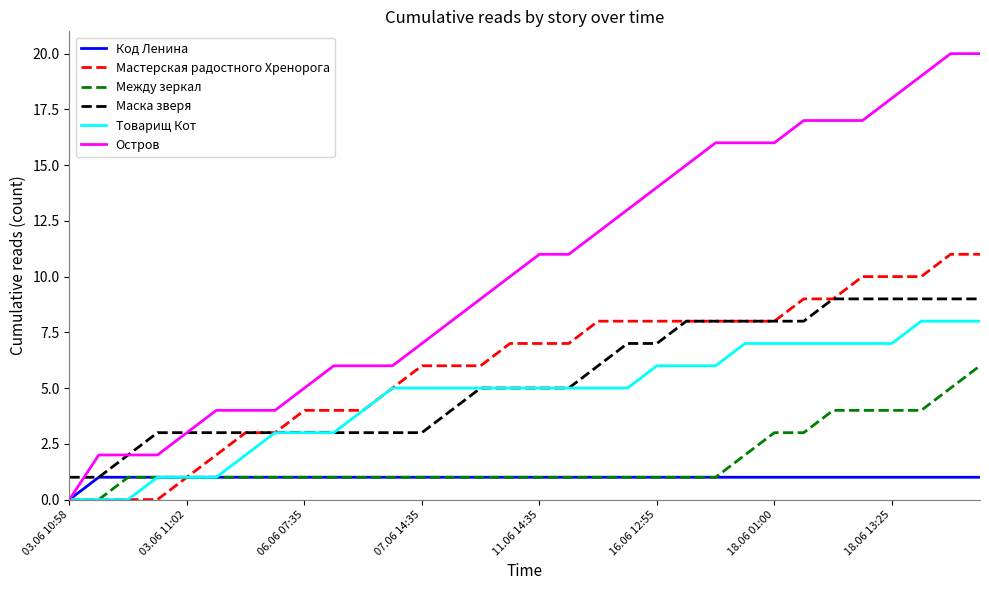

What is the greatest value displayed?

20